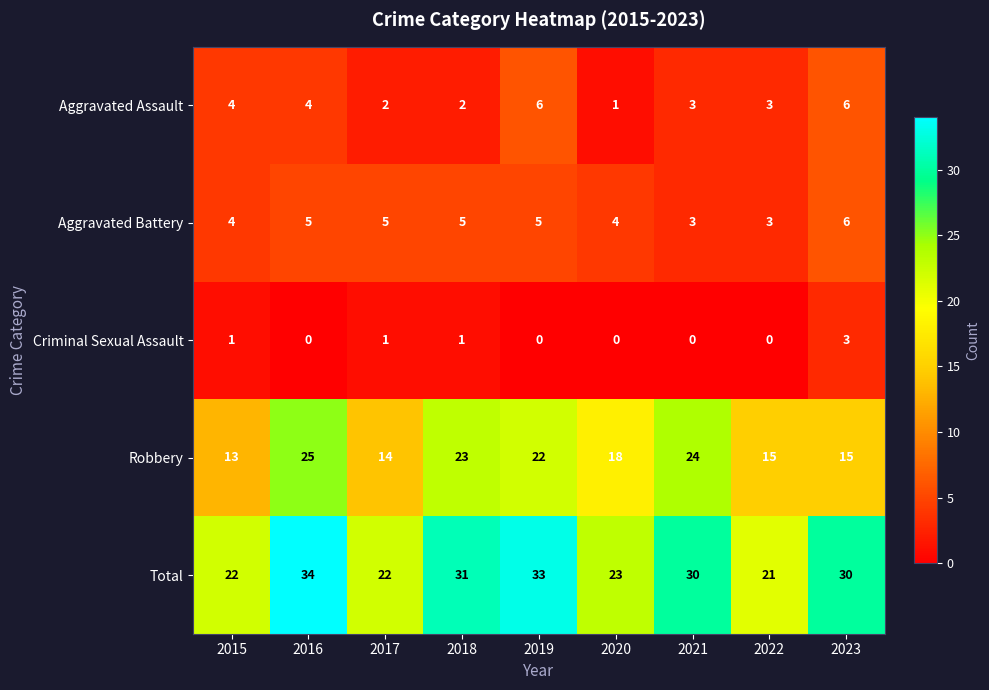

Read the Aggravated Battery value at 2018.

5